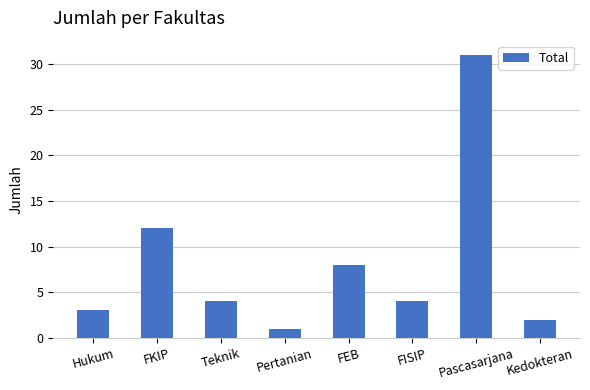

Are the bars horizontal?

No